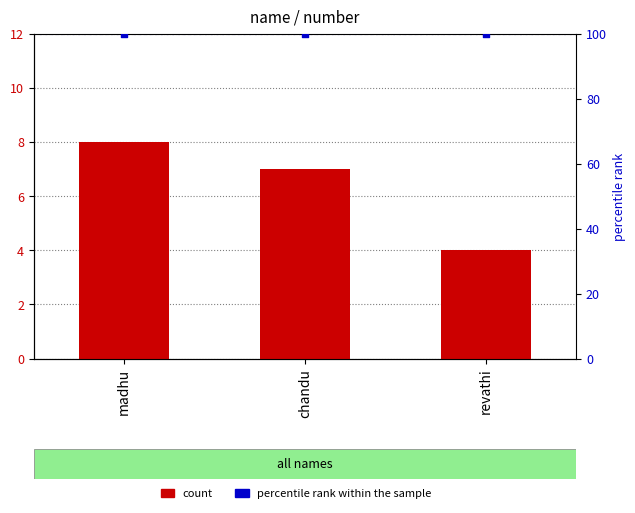

What is the change in value from madhu to revathi?

-4